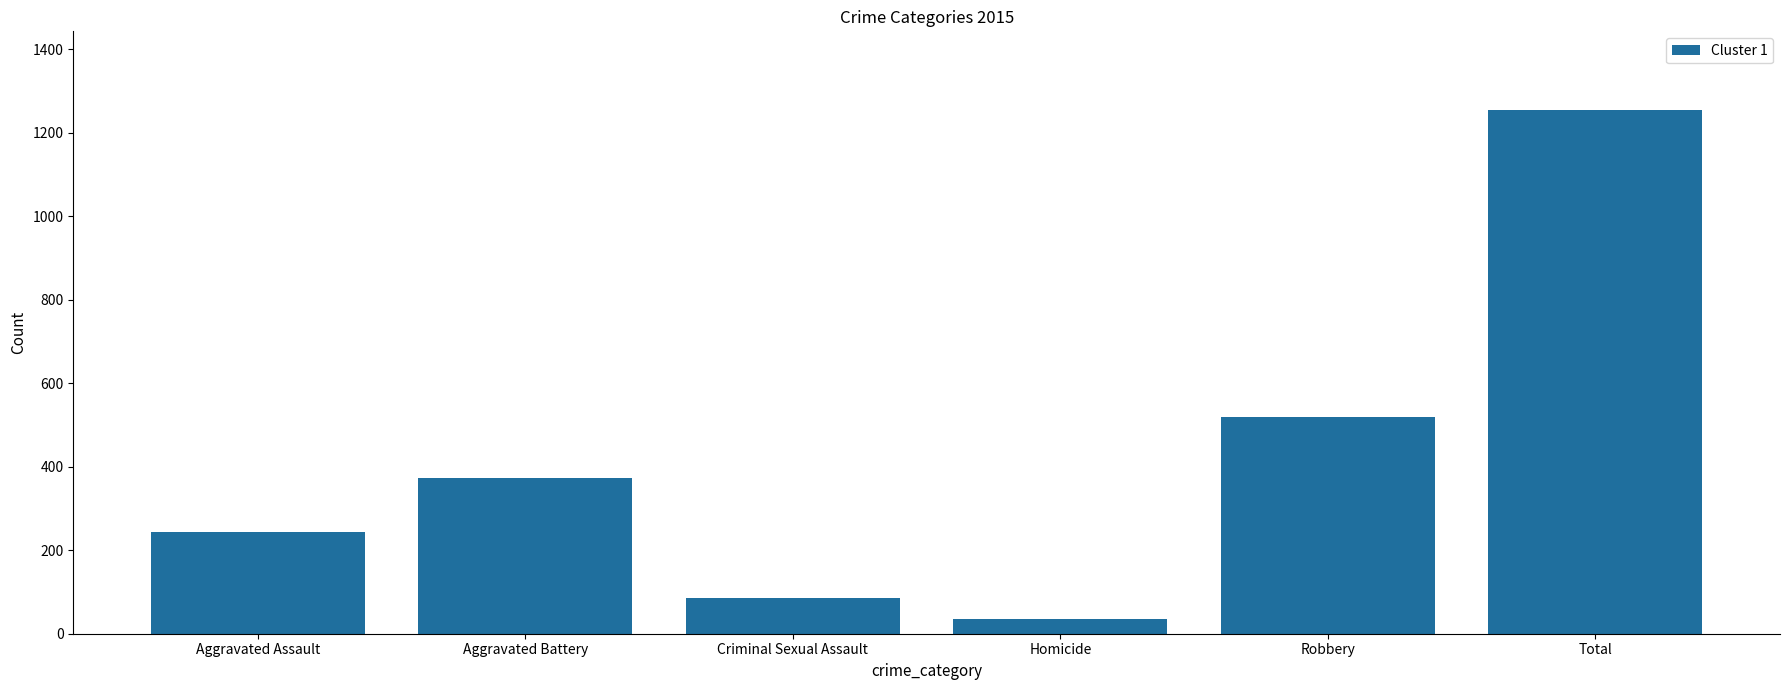

List the labels in order of value, largest first.

Total, Robbery, Aggravated Battery, Aggravated Assault, Criminal Sexual Assault, Homicide